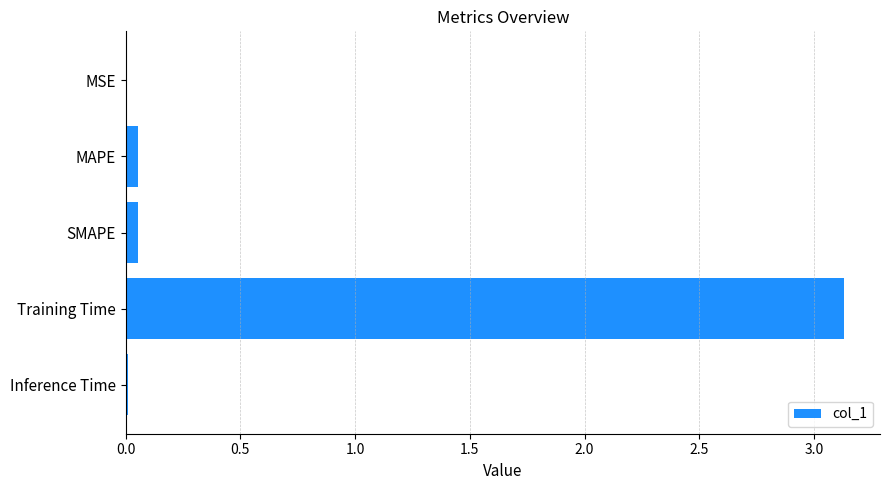

Which label corresponds to the largest value in the chart?

Training Time